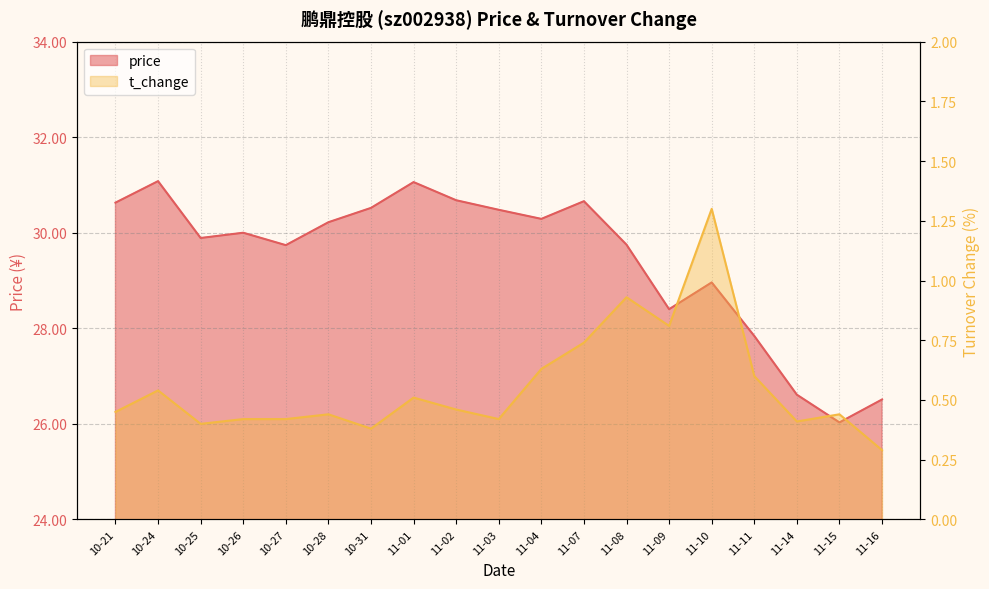

What is the label of the 3rd point from the right?

11-14